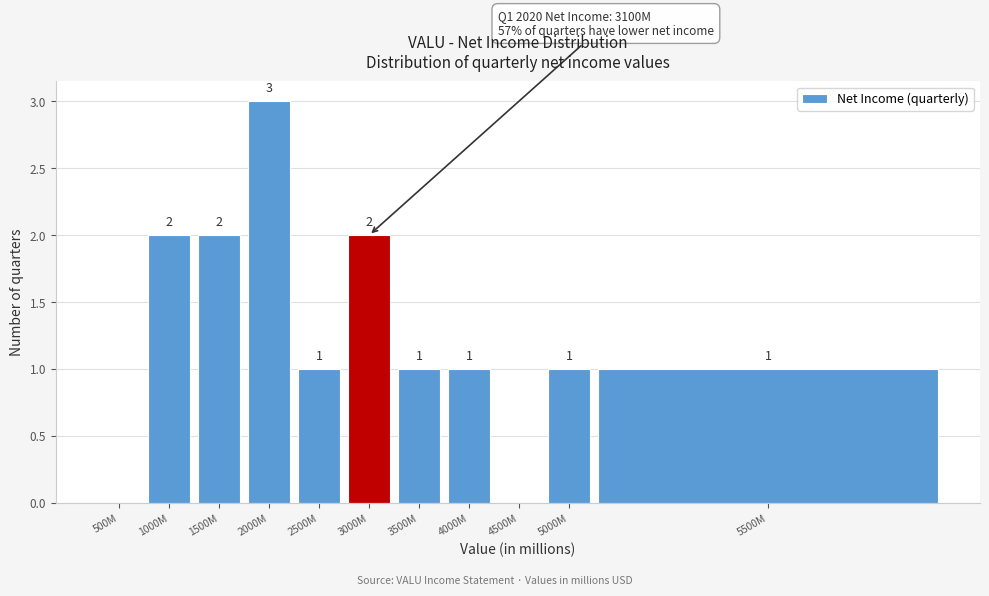

Reading left to right, what are all the values shown in this chart?

500M=0	1000M=2	1500M=2	2000M=3	2500M=1	3000M=2	3500M=1	4000M=1	4500M=0	5000M=1	5500M=1